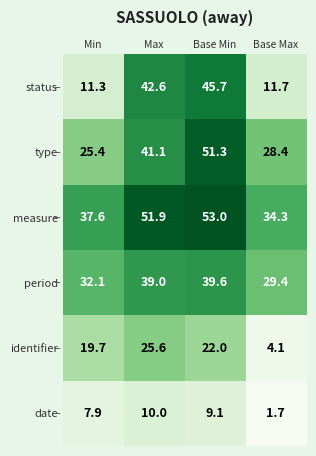

Is it true that type equals 51.3 at Base Min?

True